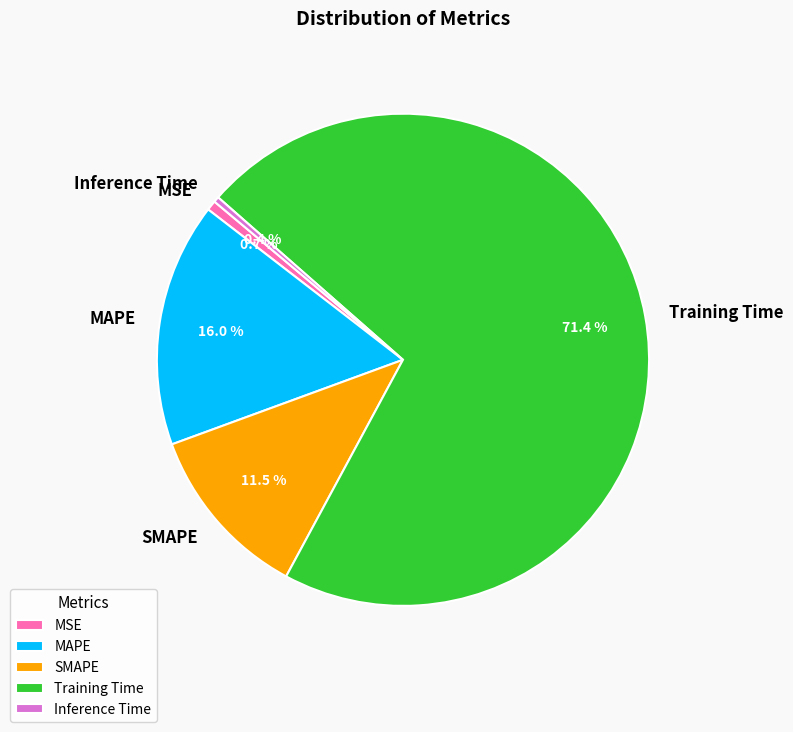

Which has a higher value, MAPE or Training Time?

Training Time